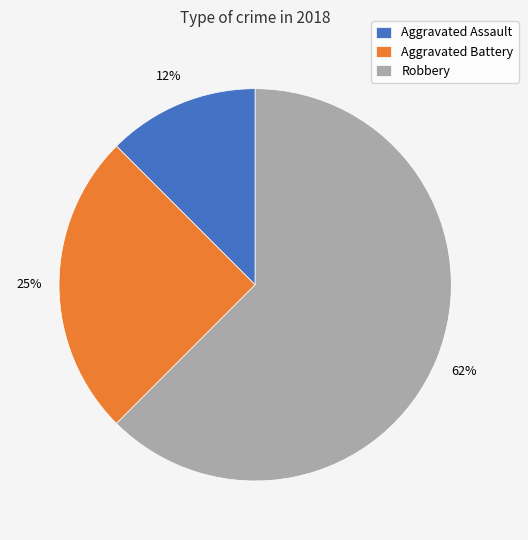

Is it true that Aggravated Assault is 26% of the pie?

False